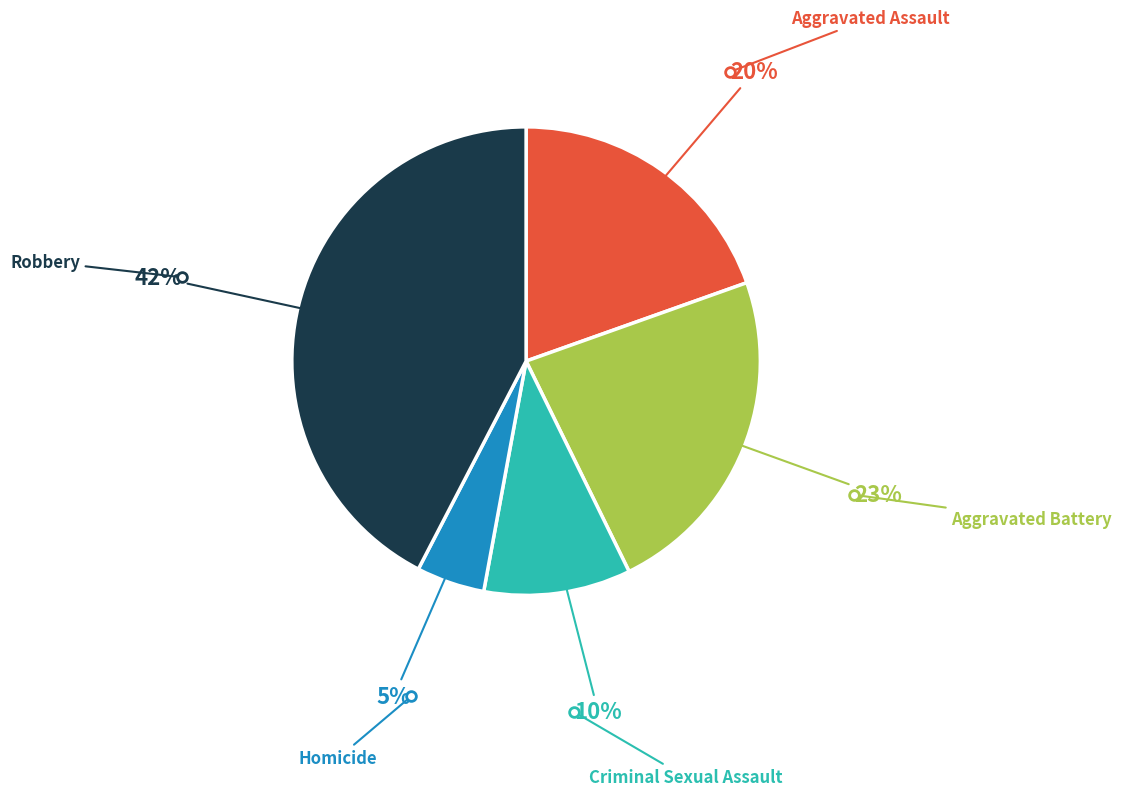

To the nearest percent, what is the average slice percentage?

20%